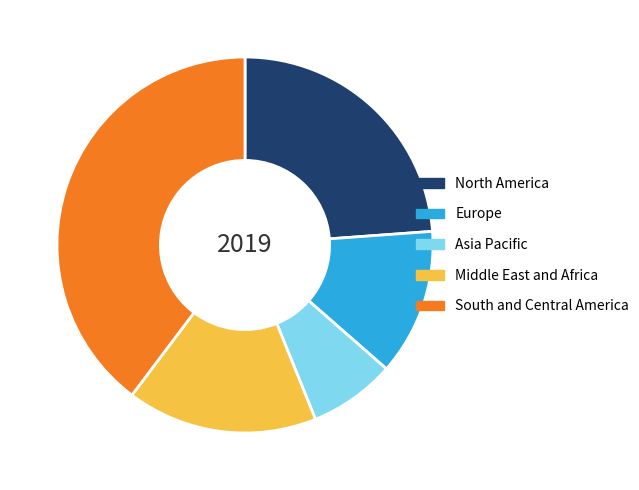

The North America slice represents 34% of the pie. True or false?

False